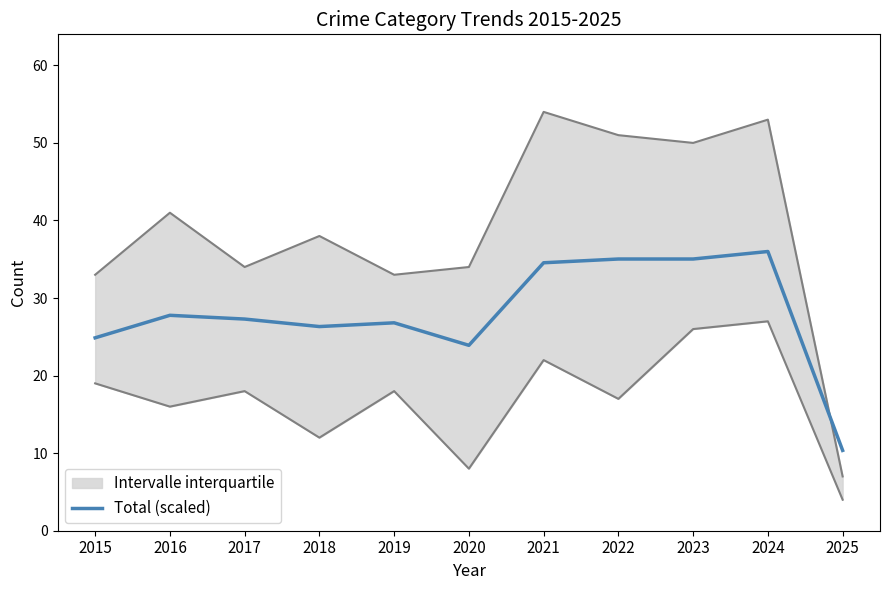

What is the minimum value shown in the chart?

10.4